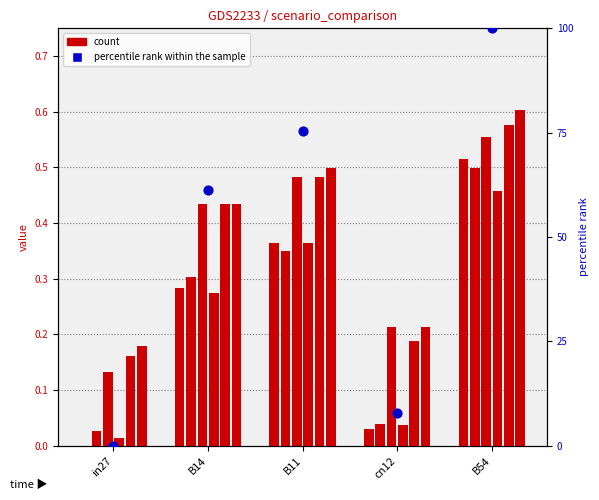

Which series has the largest total across all categories?

percentile rank within the sample